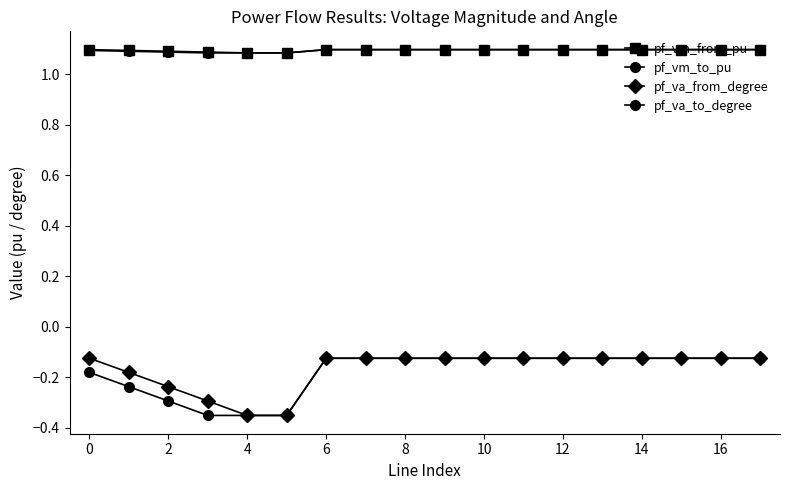

What is the difference between the second highest and second lowest values in the pf_va_from_degree series?

0.2